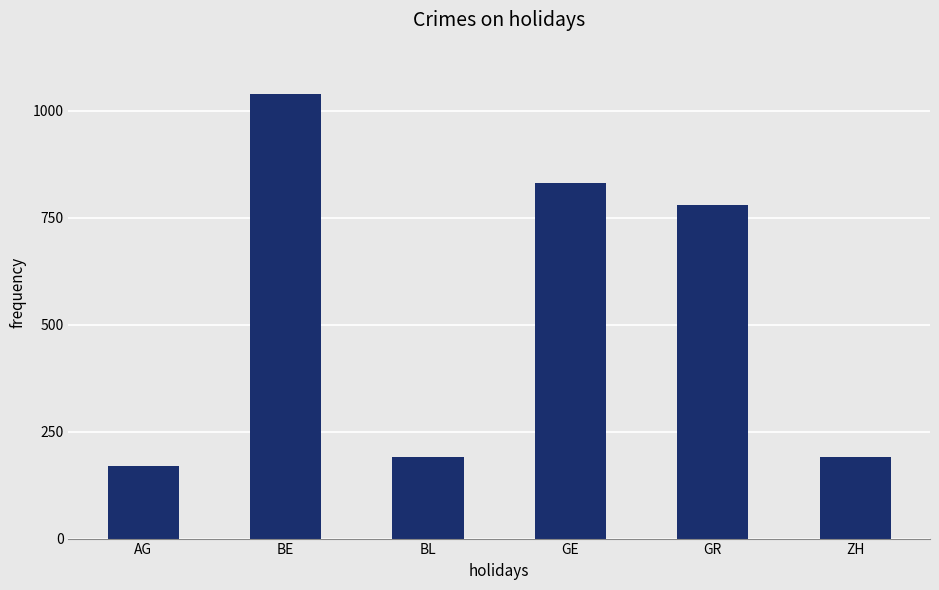

What is the change in value from BE to GE?

-209